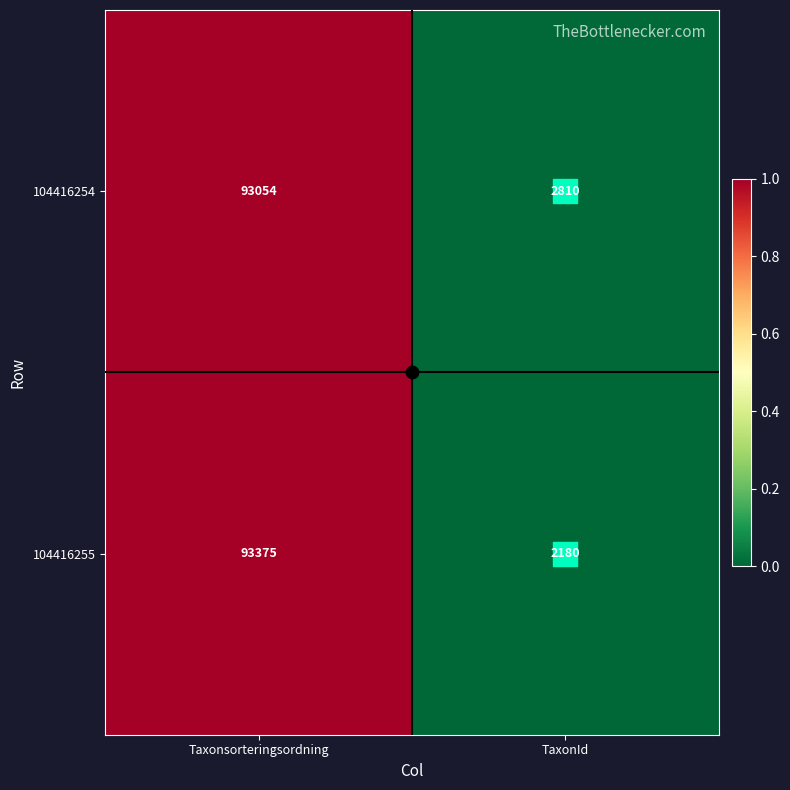

Where is 104416255 nearest to the value 47777?

TaxonId